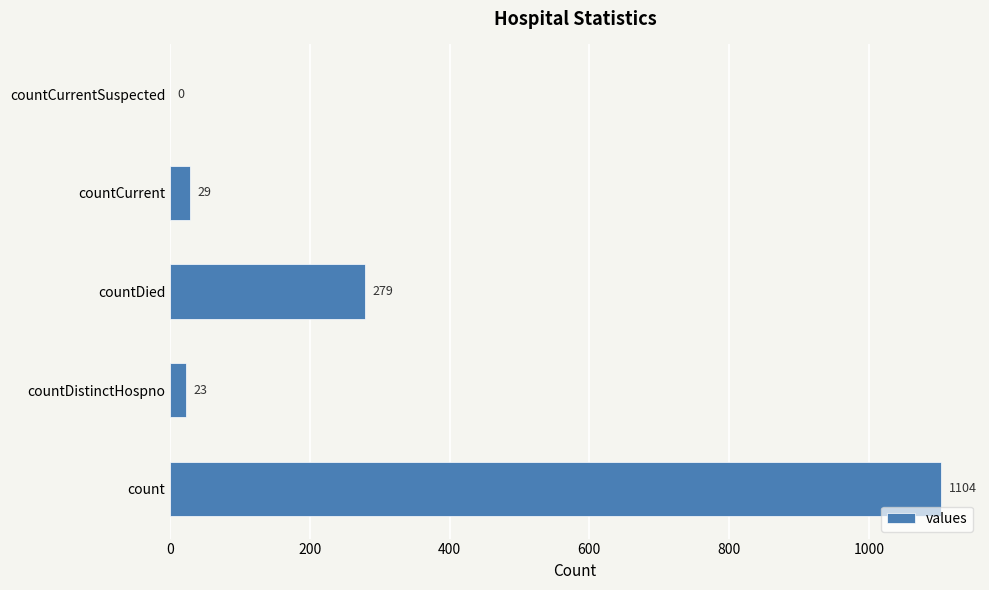

Which has a higher value, count or countCurrent?

count